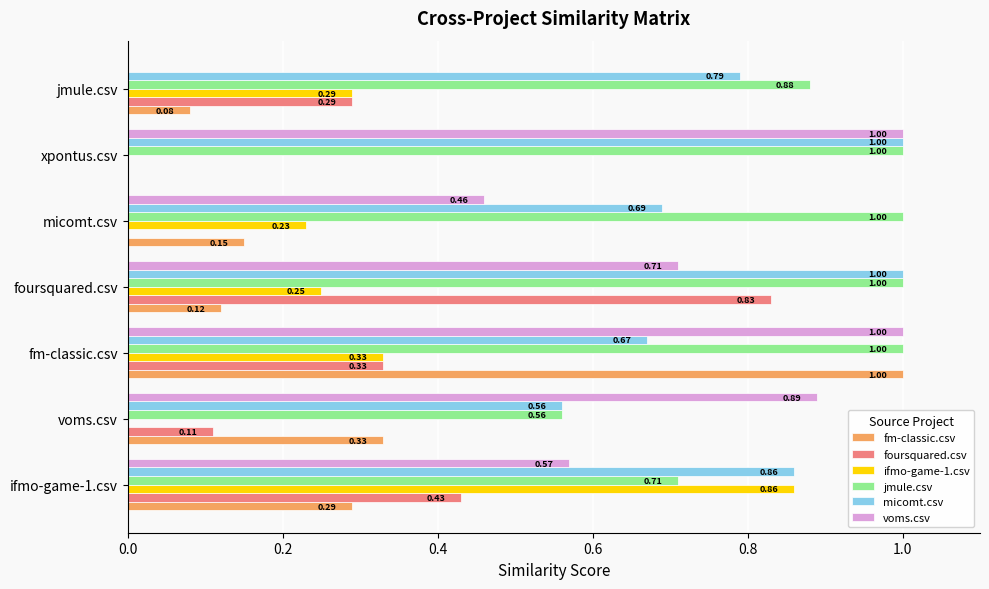

What is the total value across all series at voms.csv?

2.5